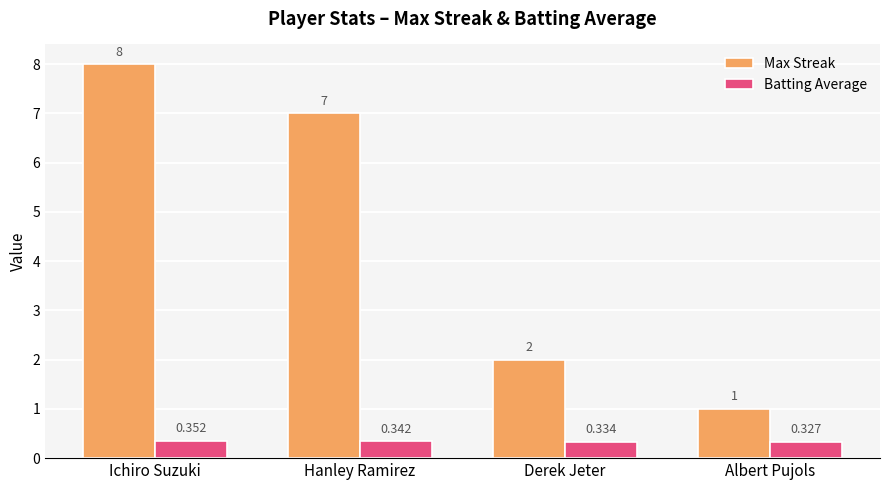

At which label does Max Streak first exceed 7?

Ichiro Suzuki